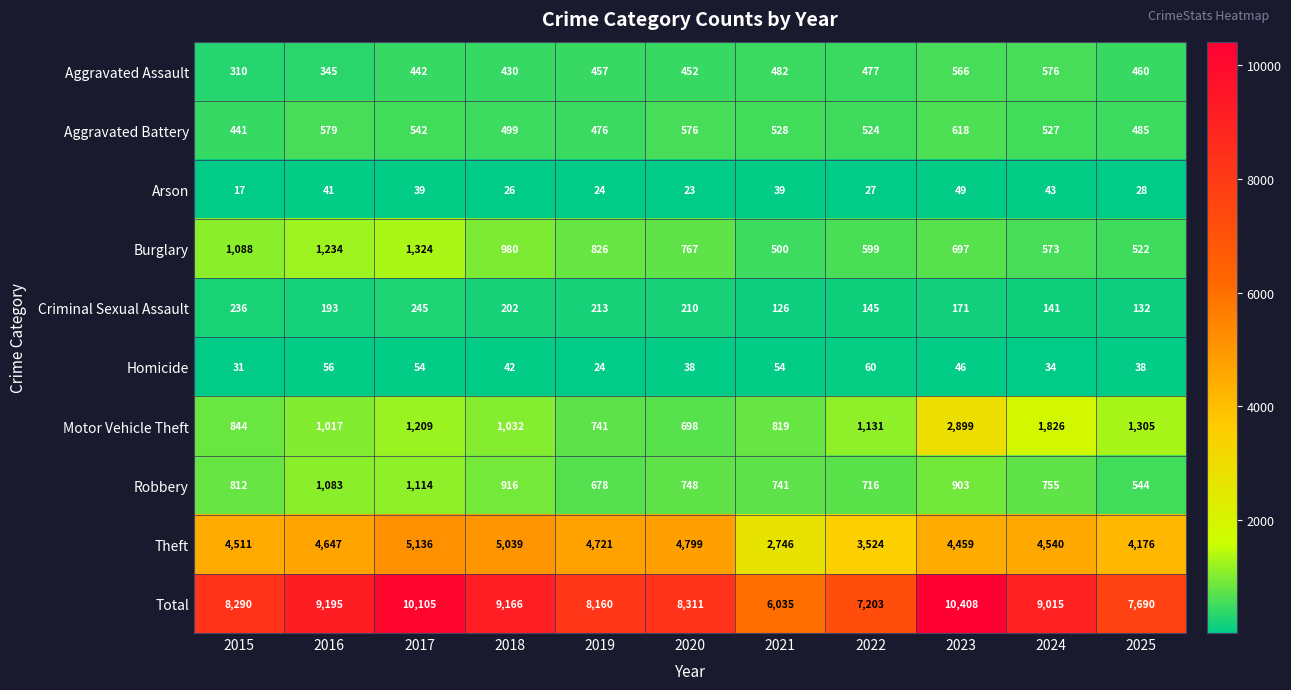

The Criminal Sexual Assault series shows 132 at 2025. True or false?

True